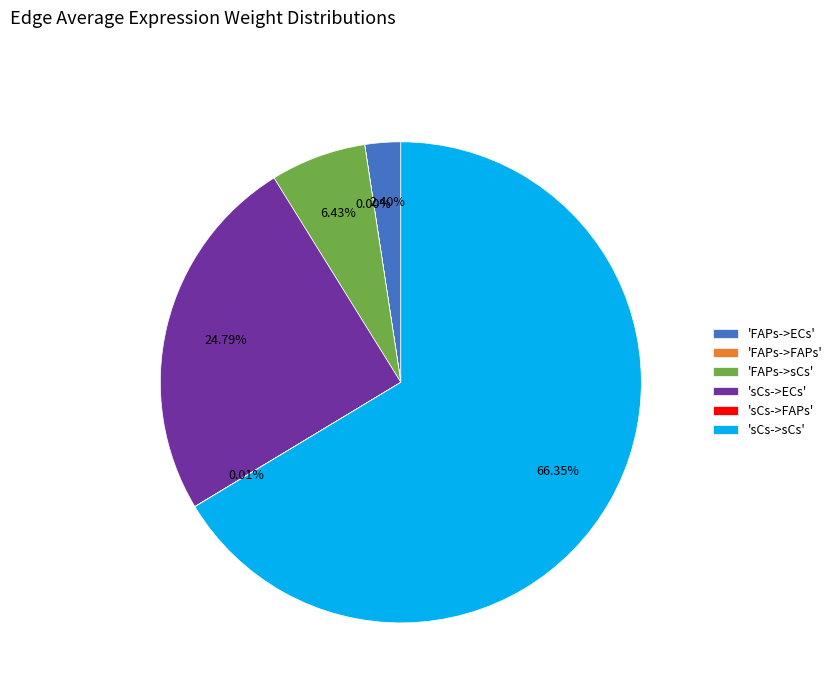

Do 'sCs->sCs' and 'sCs->ECs' together represent more than half of the pie?

Yes